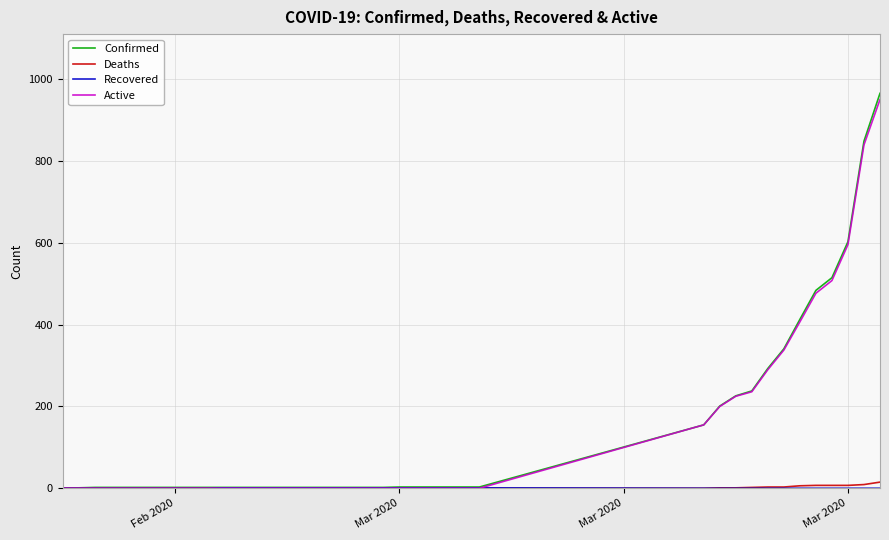

Which series has the largest range (max minus min)?

Confirmed